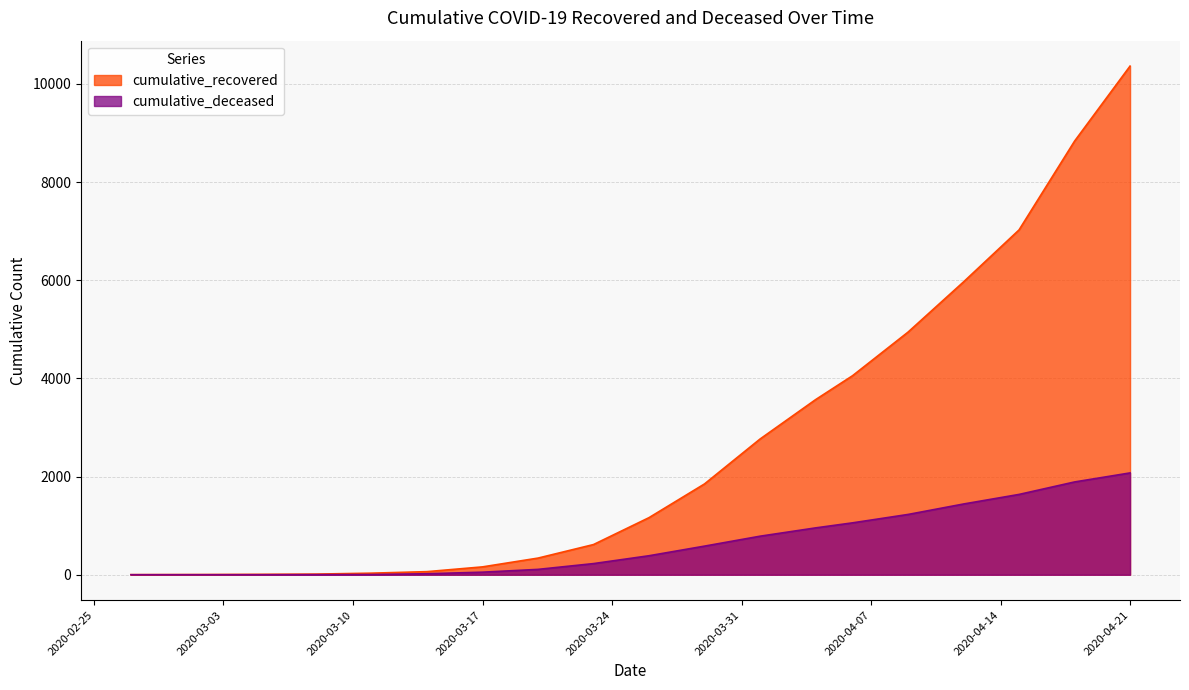

How many lines are shown in the chart?

2